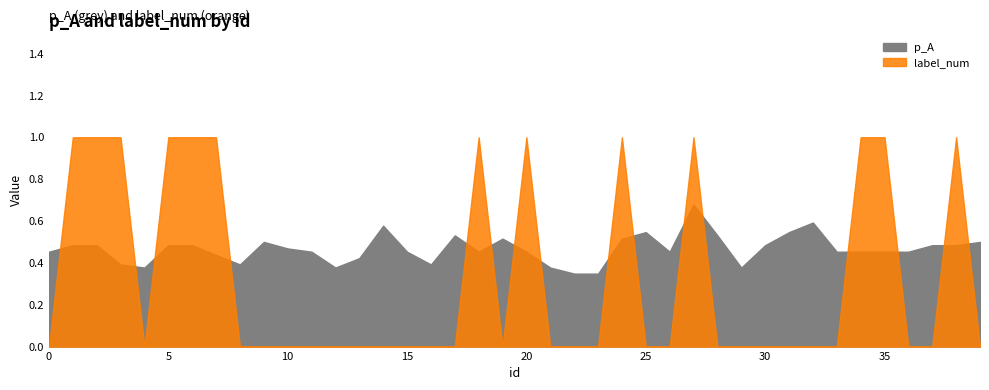

Rank the categories by p_A value from lowest to highest.

22, 23, 4, 12, 21, 29, 3, 8, 16, 13, 7, 0, 11, 15, 18, 20, 26, 33, 34, 35, 36, 10, 1, 2, 5, 6, 30, 37, 38, 9, 39, 19, 24, 17, 28, 25, 31, 14, 32, 27